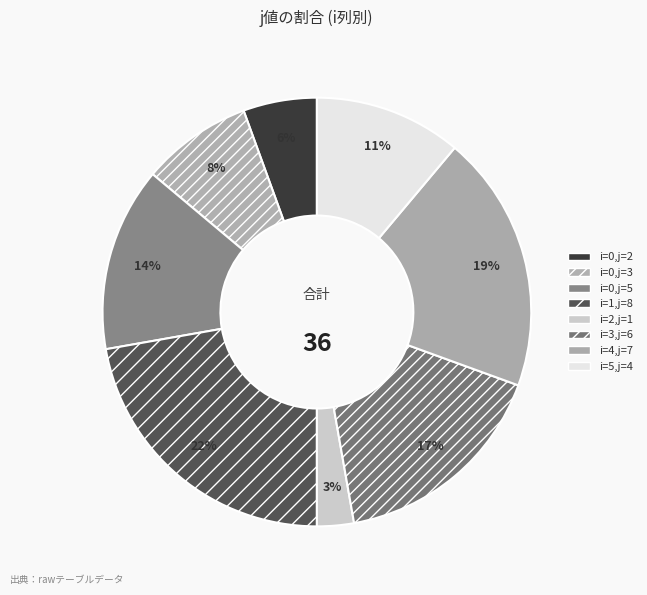

How many segments does this pie chart have?

8